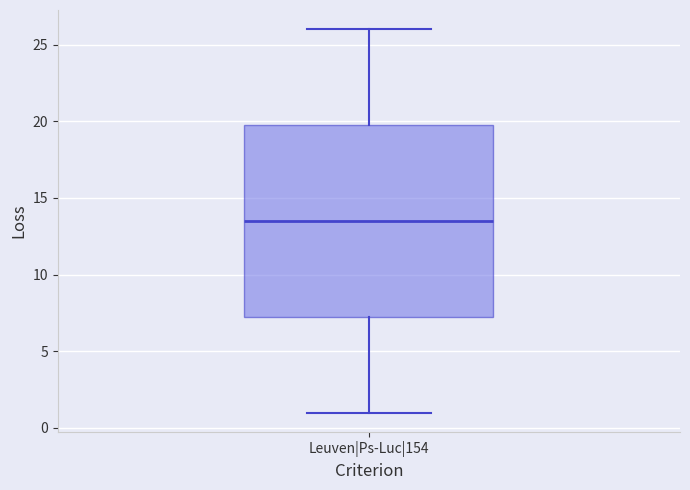

Transcribe this box plot: give where the median line is, the range the box spans, and where the two whiskers end, as read against the y-axis. The values are not printed on the chart, so give them approximately, as read against the axis.

median 13.5, box 7.5 to 20.0, whiskers 1.0 to 26.0